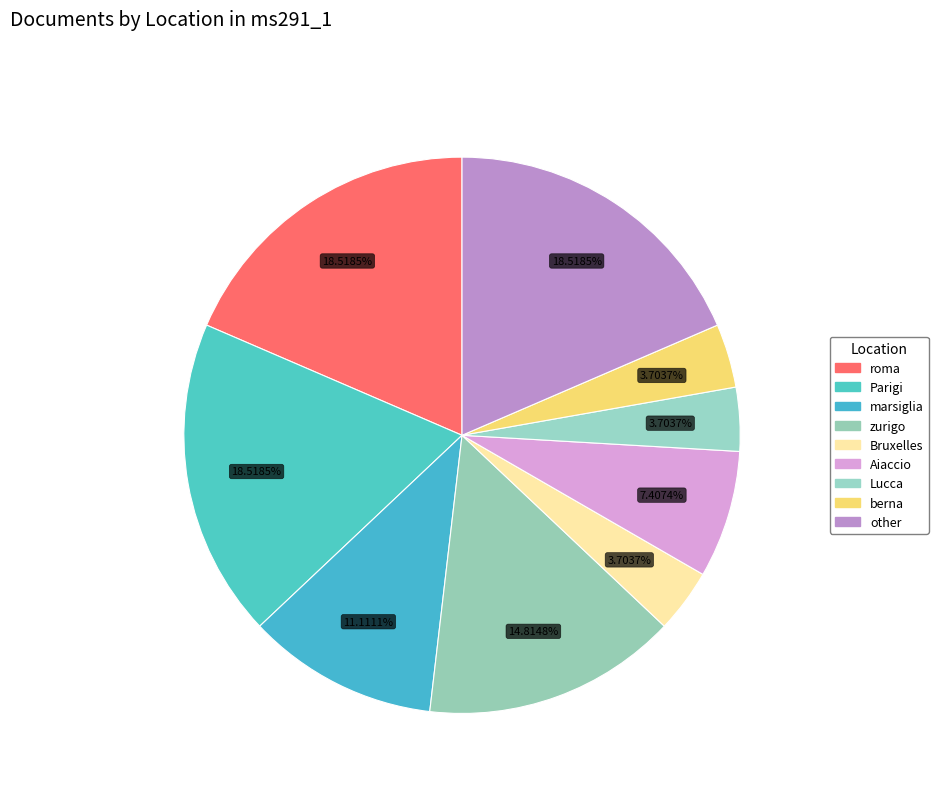

How many slices are in this pie chart?

9